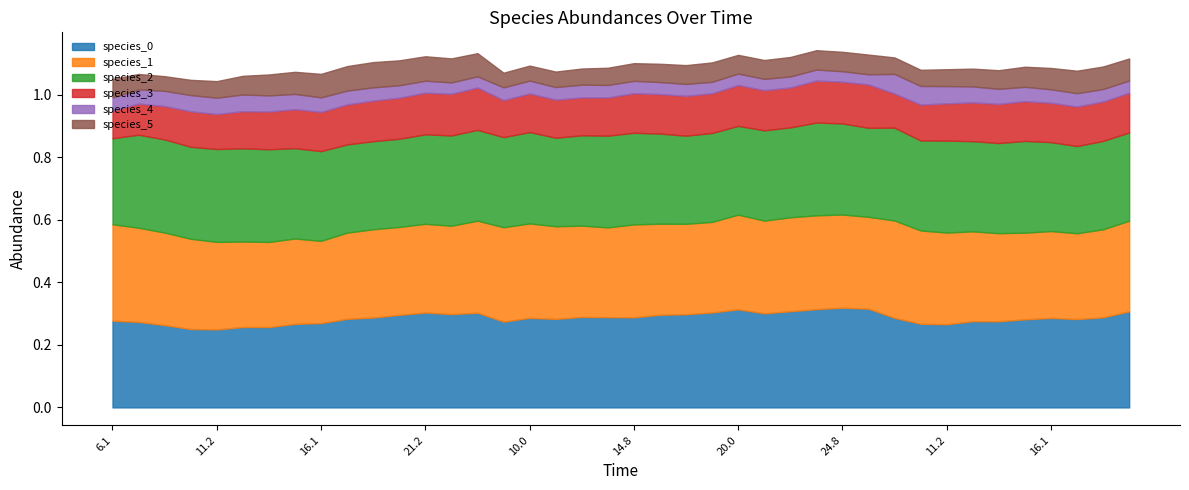

Which series has the largest range (max minus min)?

species_0